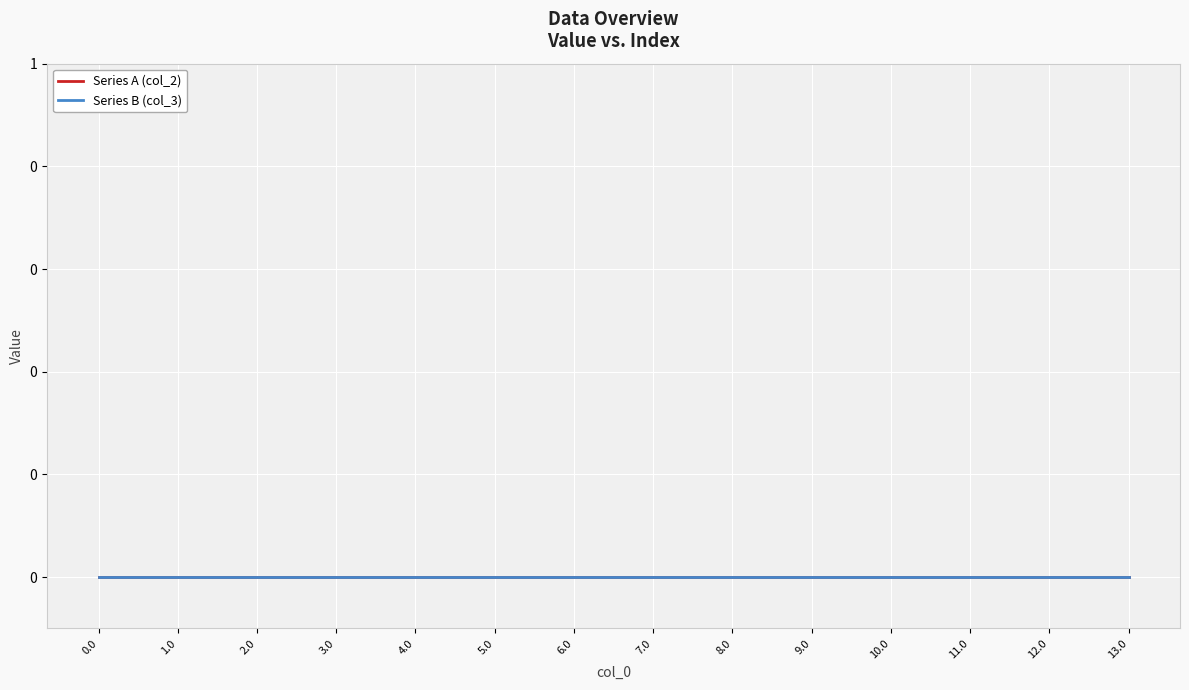

Which category has the highest value in the col_0_values series?

13.0